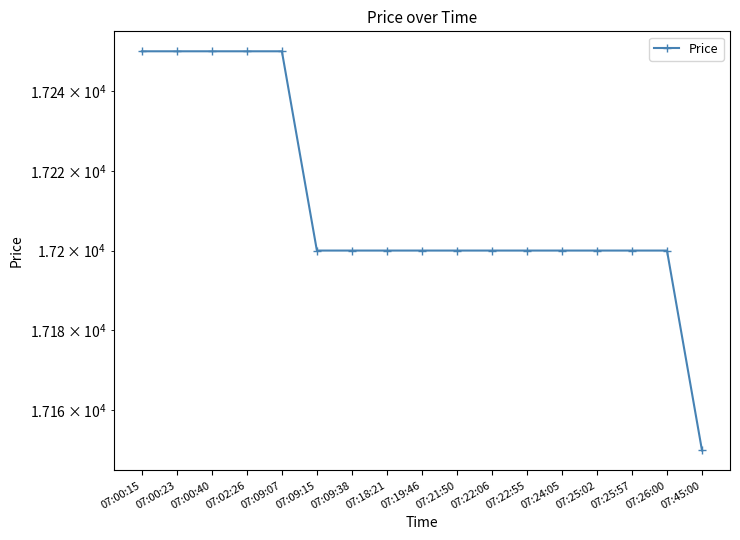

How many series are shown in this chart?

1